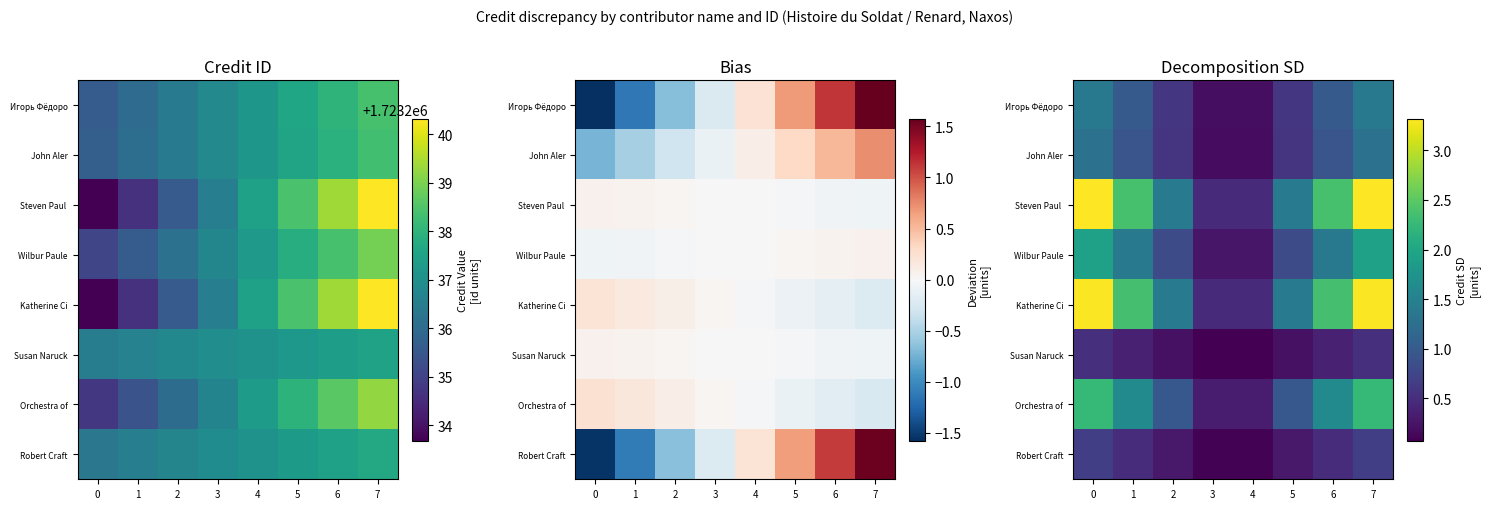

Is the value of Orchestra of at 0 greater than the value of Wilbur Paule at 3?

Yes